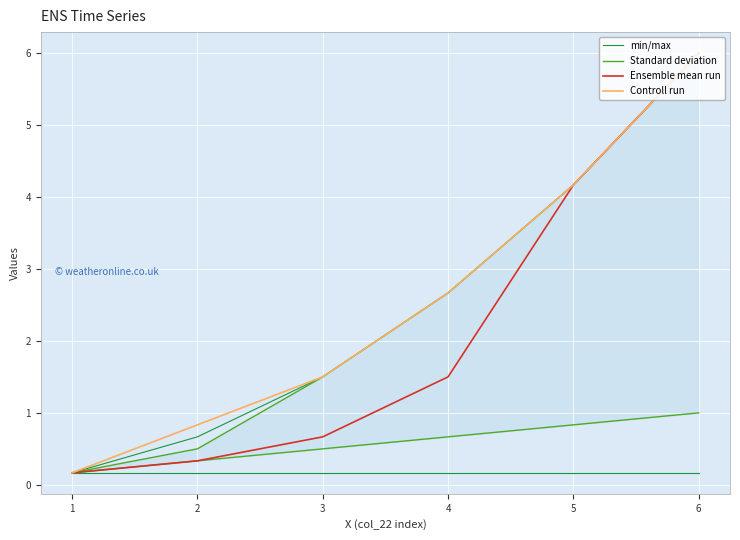

Is it true that Ensemble mean run equals 6.0 at 6?

True